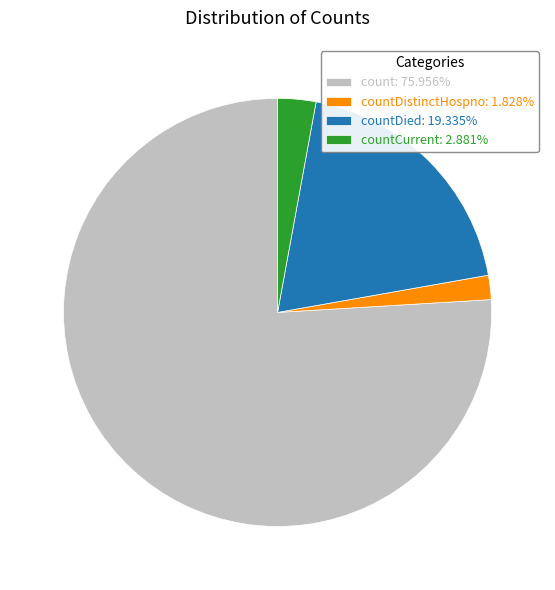

What is the ratio of the value at countDied: 19.335% to the value at count: 75.956%?

0.3